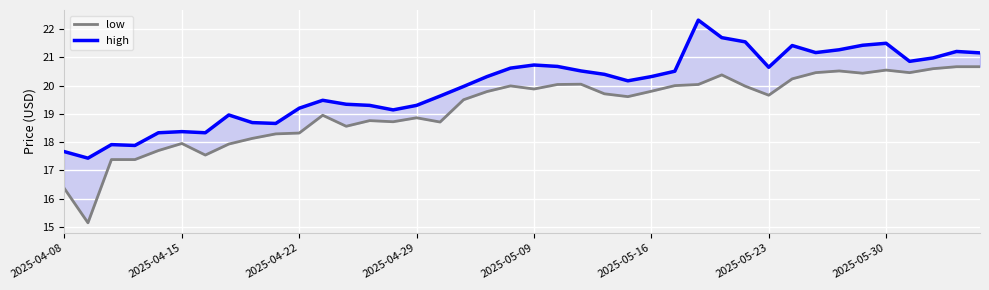

How many lines are shown in the chart?

2